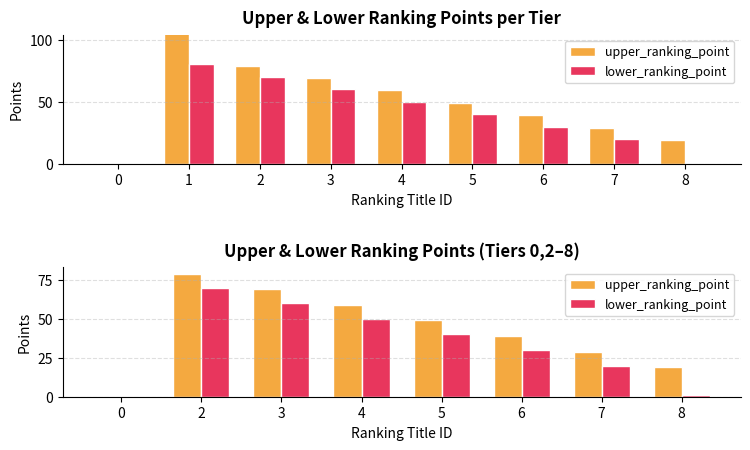

How many data points in lower_ranking_point are less than 40?

4